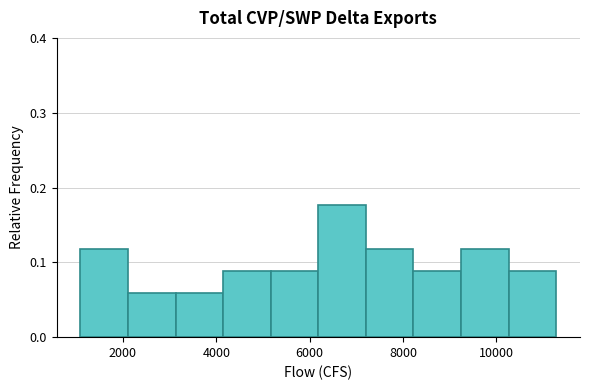

Reading left to right, transcribe this chart: for each bar, give the range it covers on the x-axis and its height. Neither the bar edges nor the heights are printed on the chart, so give them approximately, as read against the axes.

1000 to 2200: 0.12
2200 to 3200: 0.06
3200 to 4200: 0.06
4200 to 5200: 0.09
5200 to 6200: 0.09
6200 to 7200: 0.18
7200 to 8200: 0.12
8200 to 9200: 0.09
9200 to 10200: 0.12
10200 to 11200: 0.09